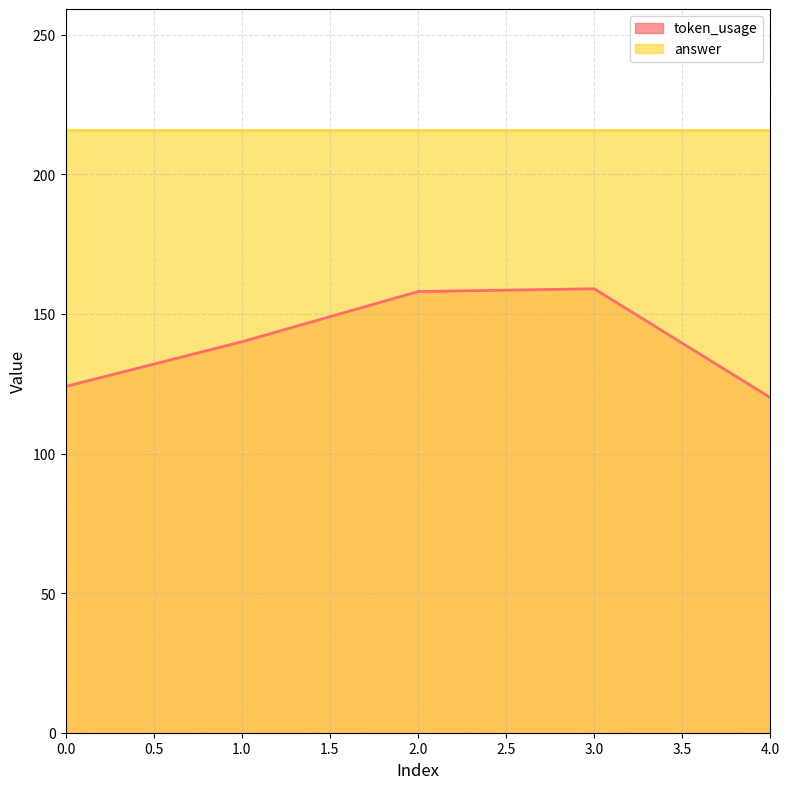

Does the chart display data point markers on the line(s)?

No